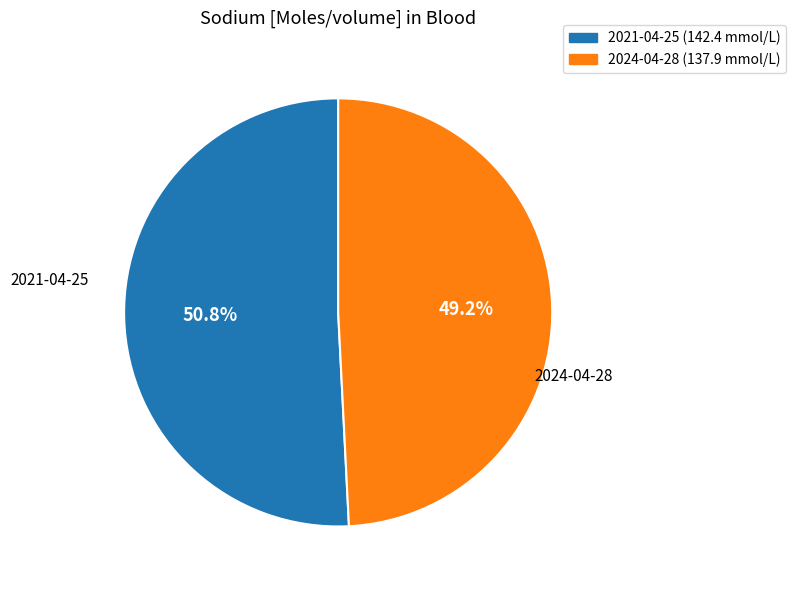

Is there a majority slice in this chart?

Yes